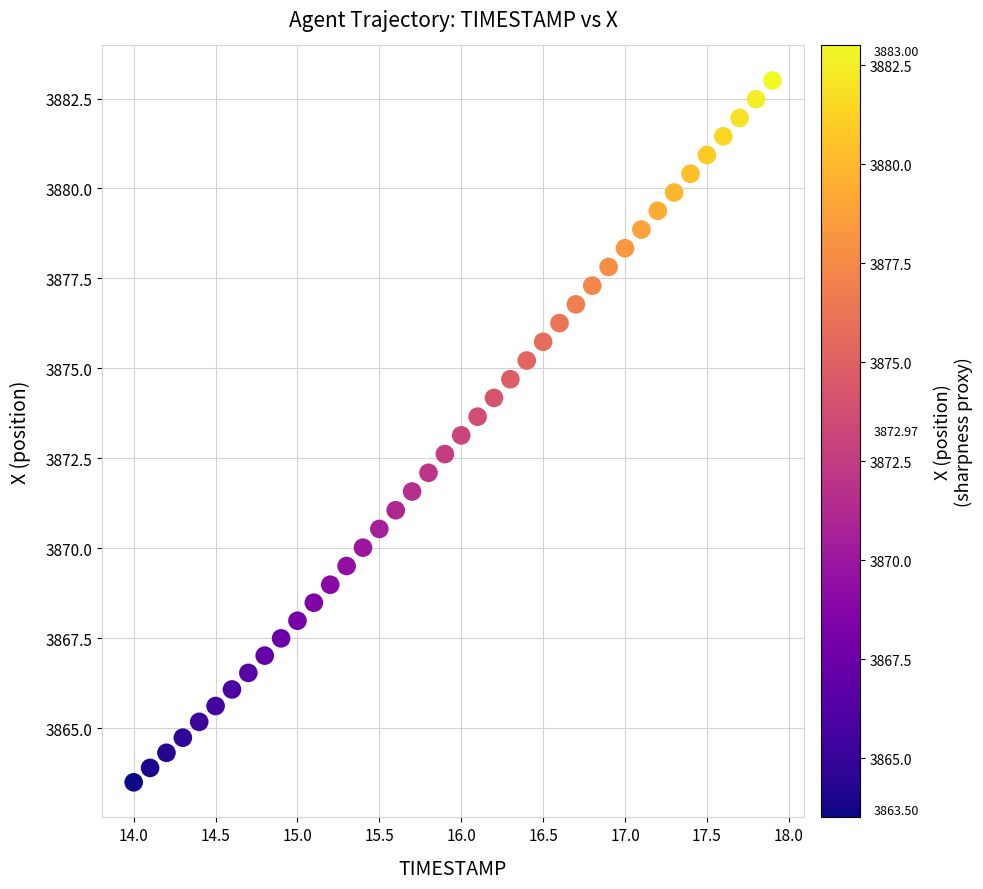

What is the range of X values (max minus min)?

3.9